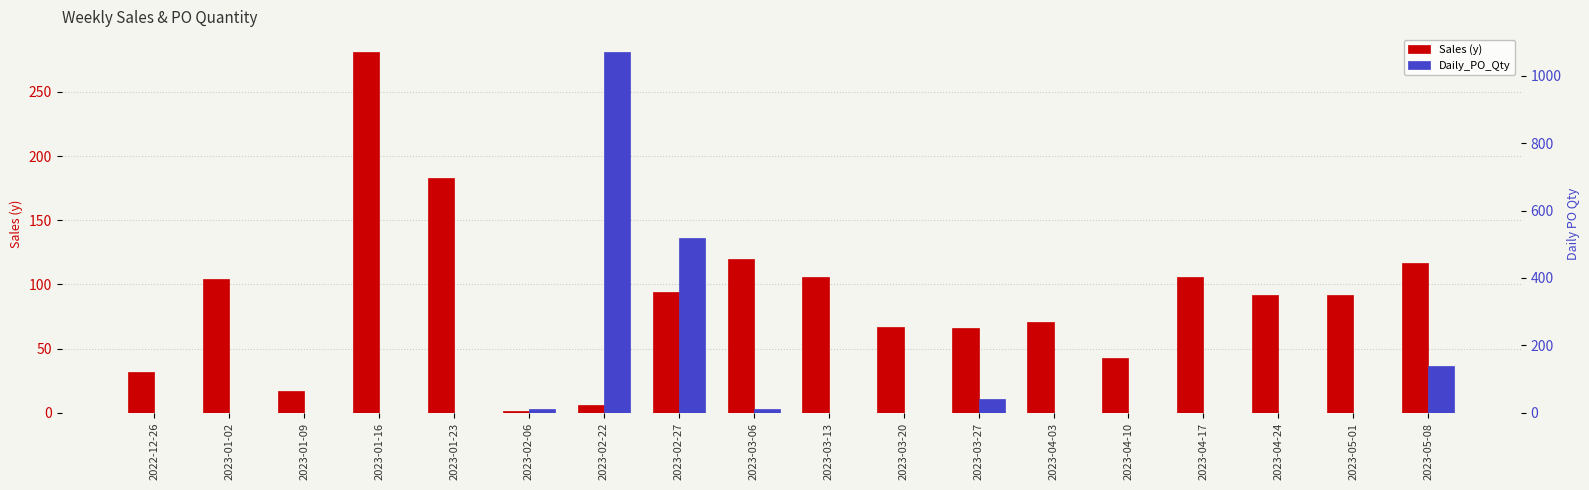

What is the label of the 1st bar from the left?

2022-12-26